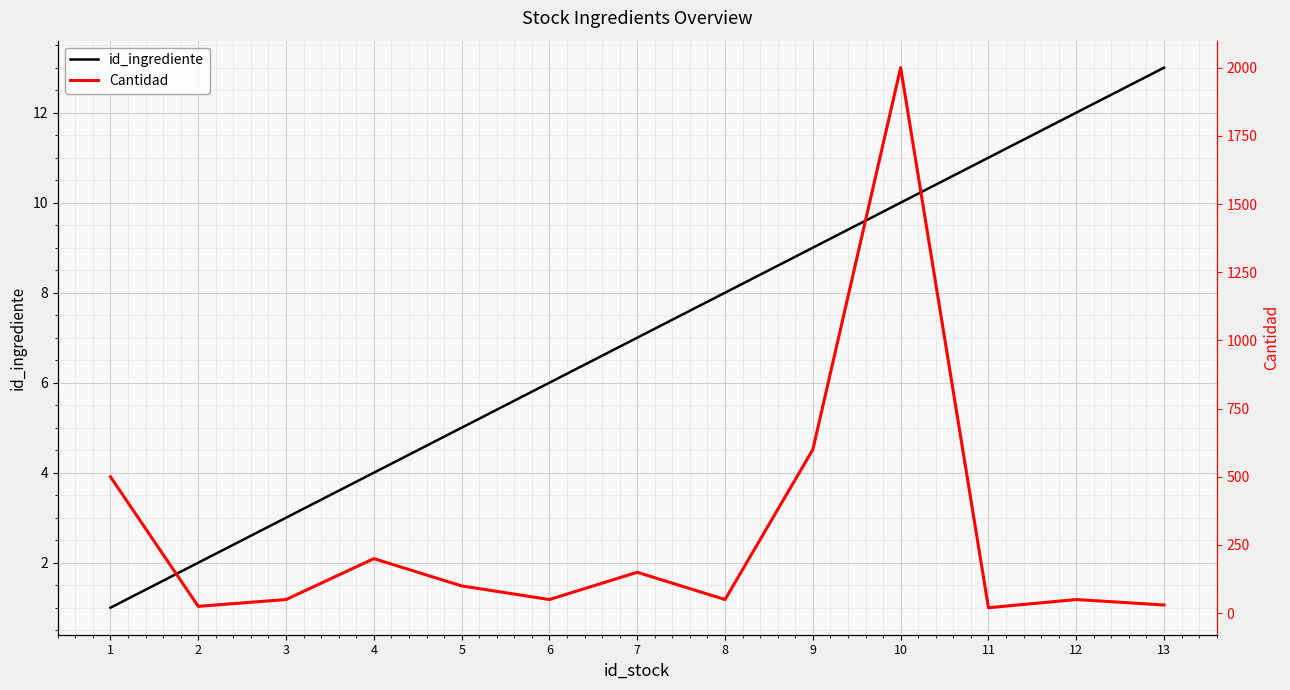

Reading right to left, what are all the values shown in this chart?

id_ingrediente: 13=13	12=12	11=11	10=10	9=9	8=8	7=7	6=6	5=5	4=4	3=3	2=2	1=1
Cantidad: 13=30	12=50	11=20	10=2000	9=600	8=50	7=150	6=50	5=100	4=200	3=50	2=25	1=500